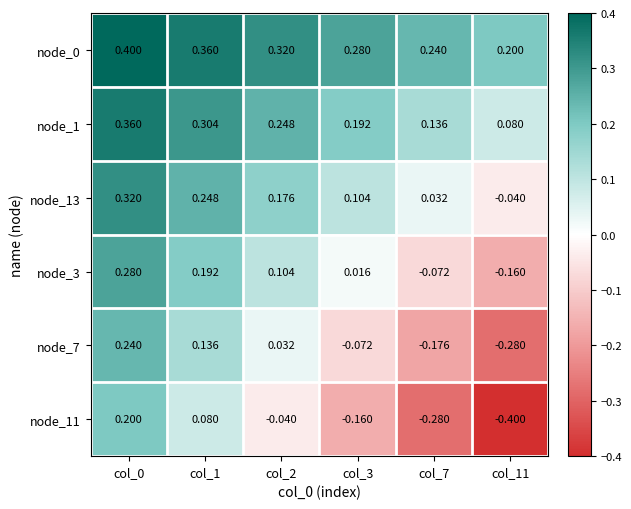

Is the value of node_0 at col_3 greater than the value of node_11 at col_2?

Yes